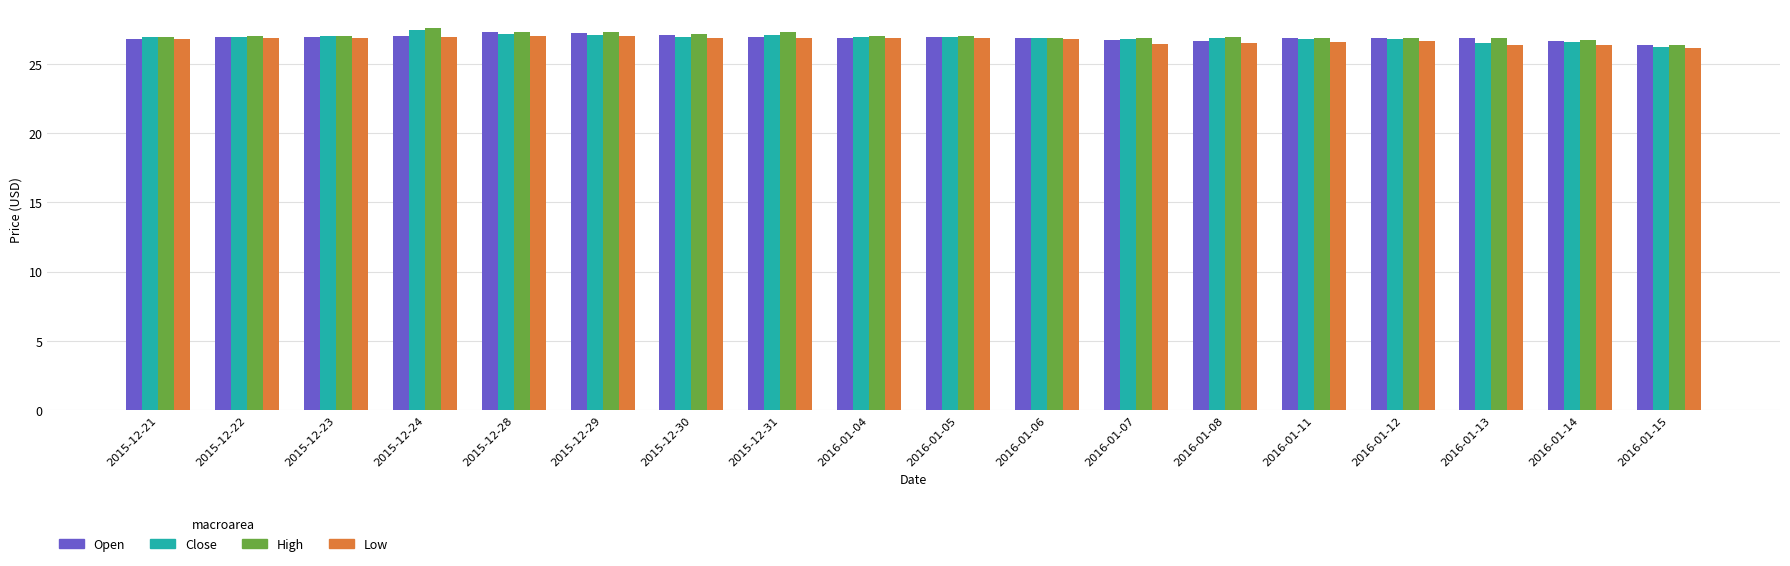

What is the sum of the Low values at 2016-01-05 and 2016-01-06?

53.7